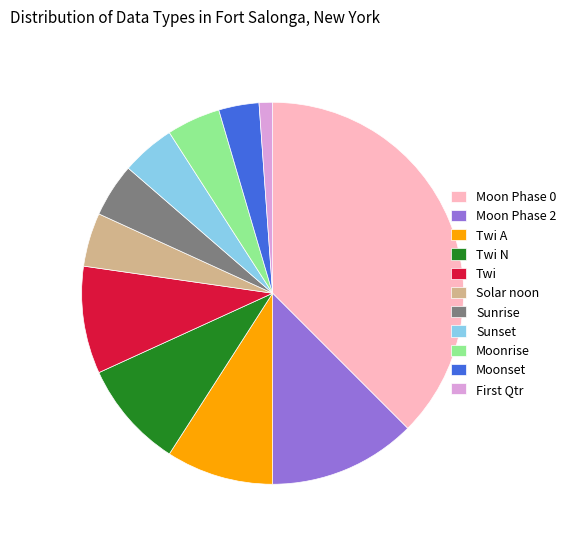

Which category has the biggest portion of the pie?

Moon Phase 0